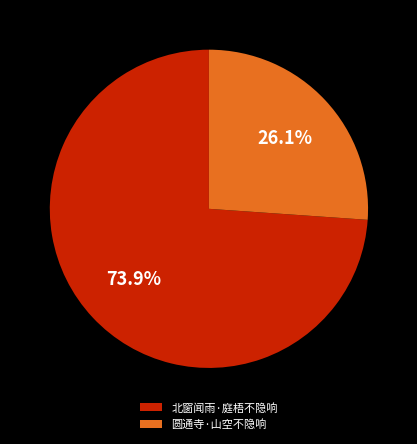

Which category has the biggest portion of the pie?

北窗闻雨·庭梧不隐响